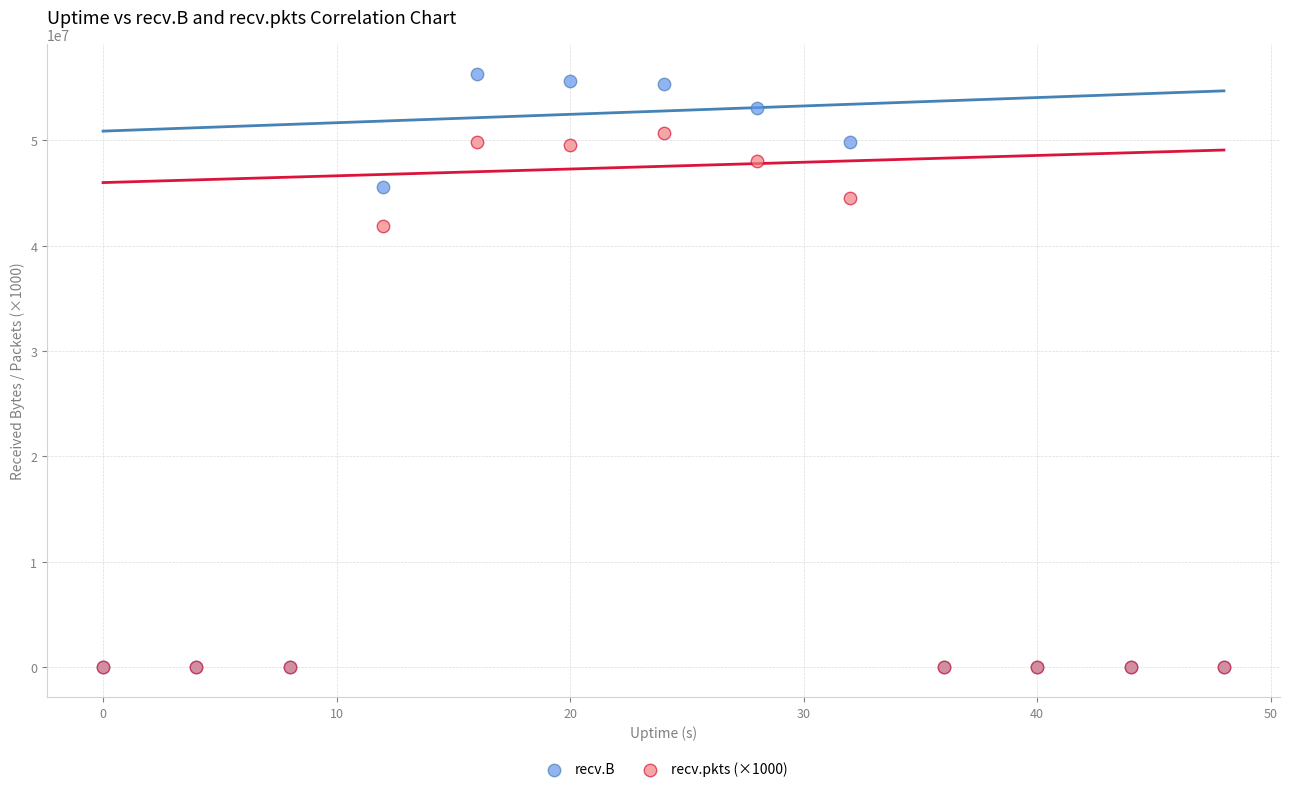

In the recv.B series, what Y value is closest to 28164483?

45572854